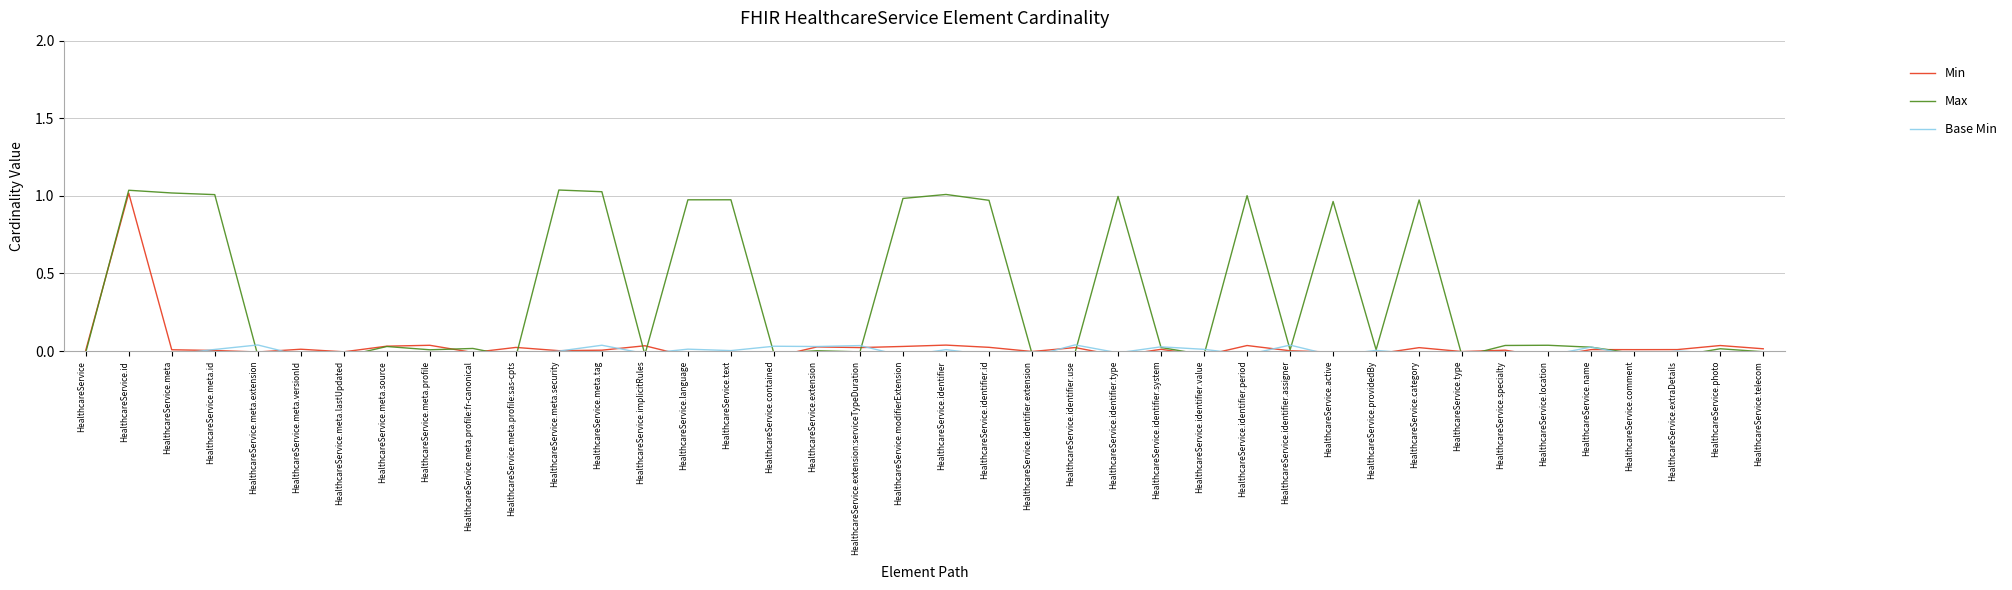

Reading right to left, transcribe all the data shown in this chart.

Min: HealthcareService.telecom=0.0	HealthcareService.photo=0.0	HealthcareService.extraDetails=0.0	HealthcareService.comment=0.0	HealthcareService.name=0.0	HealthcareService.location=-0.0	HealthcareService.specialty=0.0	HealthcareService.type=-0.0	HealthcareService.category=0.0	HealthcareService.providedBy=-0.0	HealthcareService.active=-0.0	HealthcareService.identifier.assigner=0.0	HealthcareService.identifier.period=0.0	HealthcareService.identifier.value=-0.0	HealthcareService.identifier.system=0.0	HealthcareService.identifier.type=-0.0	HealthcareService.identifier.use=0.0	HealthcareService.identifier.extension=-0.0	HealthcareService.identifier.id=0.0	HealthcareService.identifier=0.0	HealthcareService.modifierExtension=0.0	HealthcareService.extension:serviceTypeDuration=0.0	HealthcareService.extension=0.0	HealthcareService.contained=-0.0	HealthcareService.text=-0.0	HealthcareService.language=-0.0	HealthcareService.implicitRules=0.0	HealthcareService.meta.tag=0.0	HealthcareService.meta.security=0.0	HealthcareService.meta.profile:sas-cpts=0.0	HealthcareService.meta.profile:fr-canonical=-0.0	HealthcareService.meta.profile=0.0	HealthcareService.meta.source=0.0	HealthcareService.meta.lastUpdated=-0.0	HealthcareService.meta.versionId=0.0	HealthcareService.meta.extension=-0.0	HealthcareService.meta.id=0.0	HealthcareService.meta=0.0	HealthcareService.id=1.0	HealthcareService=0.0
Max: HealthcareService.telecom=-0.0	HealthcareService.photo=0.0	HealthcareService.extraDetails=-0.0	HealthcareService.comment=-0.0	HealthcareService.name=0.0	HealthcareService.location=0.0	HealthcareService.specialty=0.0	HealthcareService.type=-0.0	HealthcareService.category=1.0	HealthcareService.providedBy=0.0	HealthcareService.active=1.0	HealthcareService.identifier.assigner=0.0	HealthcareService.identifier.period=1.0	HealthcareService.identifier.value=-0.0	HealthcareService.identifier.system=0.0	HealthcareService.identifier.type=1.0	HealthcareService.identifier.use=-0.0	HealthcareService.identifier.extension=-0.0	HealthcareService.identifier.id=1.0	HealthcareService.identifier=1.0	HealthcareService.modifierExtension=1.0	HealthcareService.extension:serviceTypeDuration=-0.0	HealthcareService.extension=0.0	HealthcareService.contained=-0.0	HealthcareService.text=1.0	HealthcareService.language=1.0	HealthcareService.implicitRules=-0.0	HealthcareService.meta.tag=1.0	HealthcareService.meta.security=1.0	HealthcareService.meta.profile:sas-cpts=-0.0	HealthcareService.meta.profile:fr-canonical=0.0	HealthcareService.meta.profile=0.0	HealthcareService.meta.source=0.0	HealthcareService.meta.lastUpdated=-0.0	HealthcareService.meta.versionId=-0.0	HealthcareService.meta.extension=-0.0	HealthcareService.meta.id=1.0	HealthcareService.meta=1.0	HealthcareService.id=1.0	HealthcareService=-0.0
Base Min: HealthcareService.telecom=-0.0	HealthcareService.photo=-0.0	HealthcareService.extraDetails=-0.0	HealthcareService.comment=-0.0	HealthcareService.name=0.0	HealthcareService.location=-0.0	HealthcareService.specialty=-0.0	HealthcareService.type=-0.0	HealthcareService.category=-0.0	HealthcareService.providedBy=0.0	HealthcareService.active=-0.0	HealthcareService.identifier.assigner=0.0	HealthcareService.identifier.period=-0.0	HealthcareService.identifier.value=0.0	HealthcareService.identifier.system=0.0	HealthcareService.identifier.type=-0.0	HealthcareService.identifier.use=0.0	HealthcareService.identifier.extension=-0.0	HealthcareService.identifier.id=-0.0	HealthcareService.identifier=0.0	HealthcareService.modifierExtension=-0.0	HealthcareService.extension:serviceTypeDuration=0.0	HealthcareService.extension=0.0	HealthcareService.contained=0.0	HealthcareService.text=0.0	HealthcareService.language=0.0	HealthcareService.implicitRules=-0.0	HealthcareService.meta.tag=0.0	HealthcareService.meta.security=-0.0	HealthcareService.meta.profile:sas-cpts=-0.0	HealthcareService.meta.profile:fr-canonical=-0.0	HealthcareService.meta.profile=-0.0	HealthcareService.meta.source=-0.0	HealthcareService.meta.lastUpdated=-0.0	HealthcareService.meta.versionId=-0.0	HealthcareService.meta.extension=0.0	HealthcareService.meta.id=0.0	HealthcareService.meta=-0.0	HealthcareService.id=-0.0	HealthcareService=-0.0